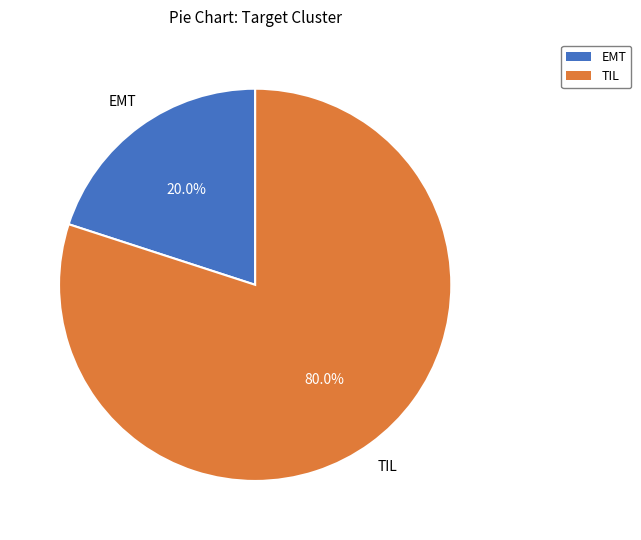

To the nearest percent, what portion does TIL represent?

80%